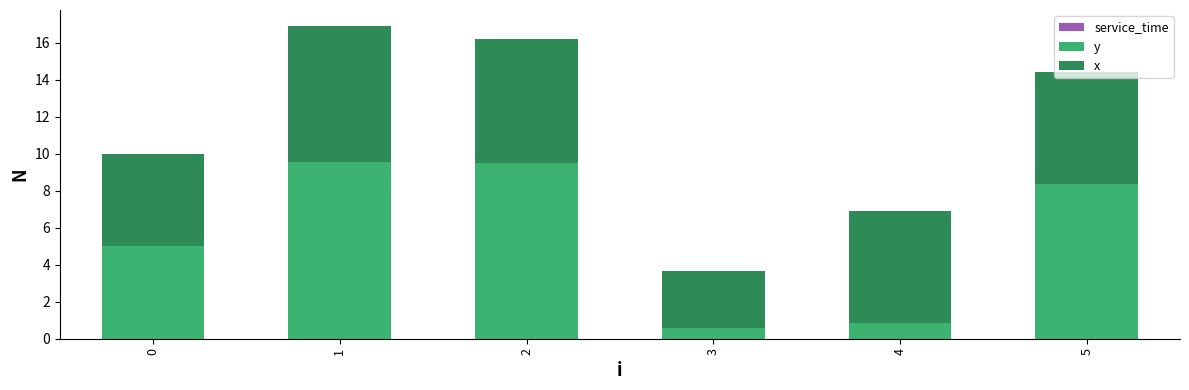

Are the bars grouped side by side (vs. stacked)?

No